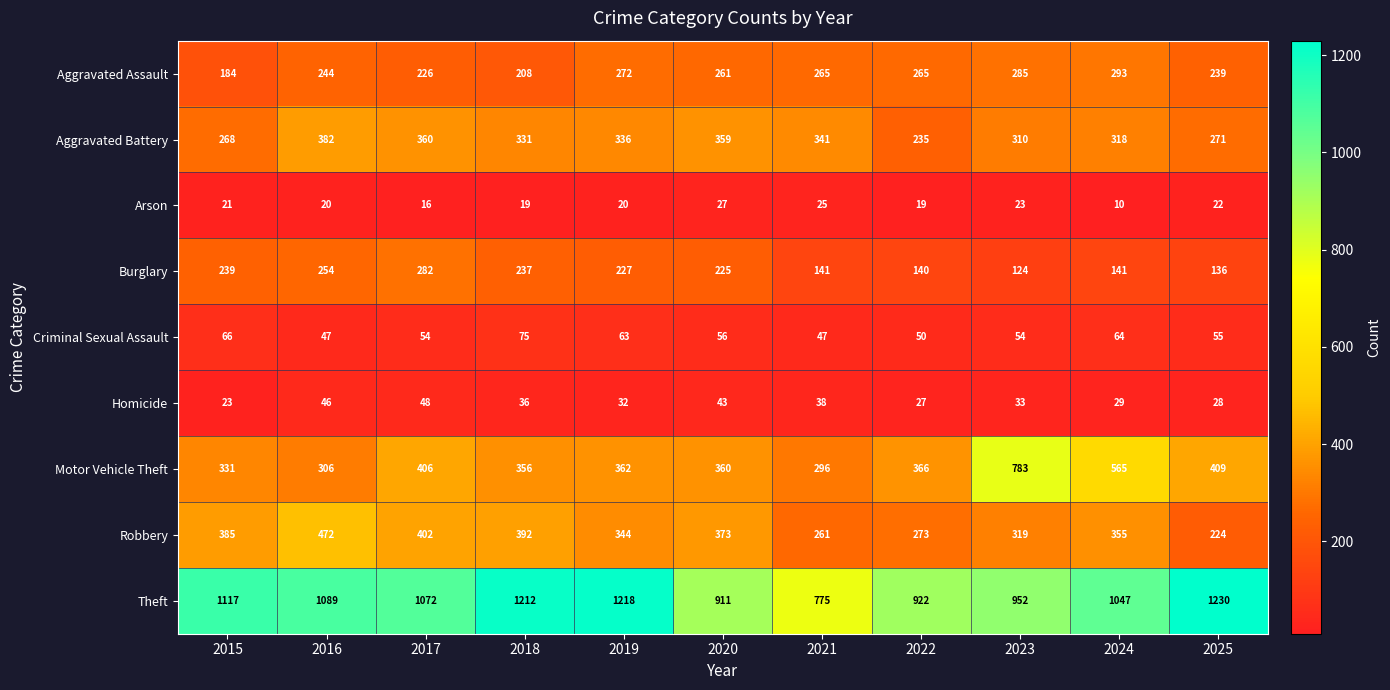

What is the sum of the Aggravated Battery values at 2017 and 2021?

701